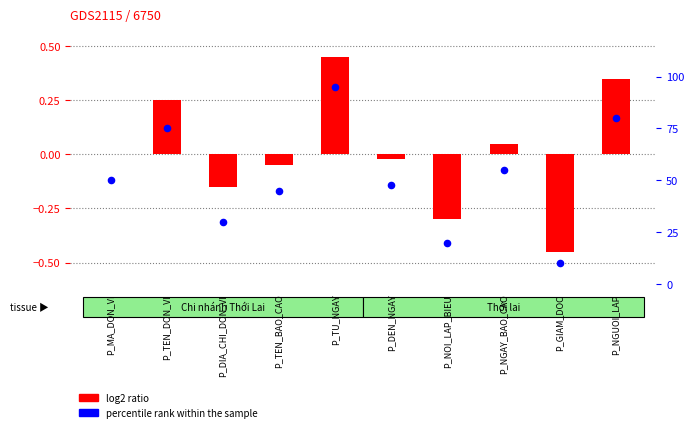

What is the total value across all series at P_NGAY_BAO_CAO?

55.0